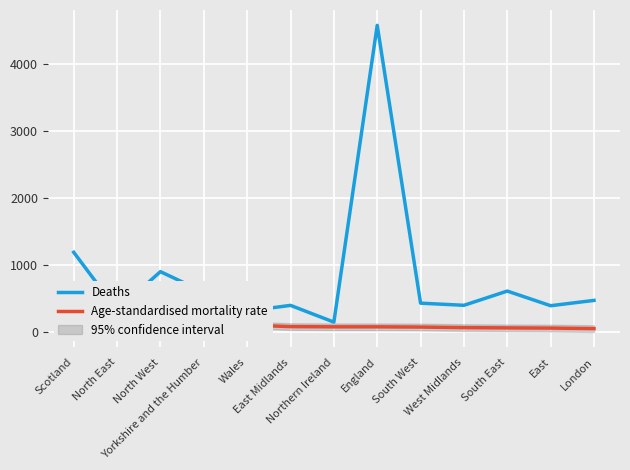

Between East Midlands and East, which series saw the biggest shift?

Age-standardised mortality rate